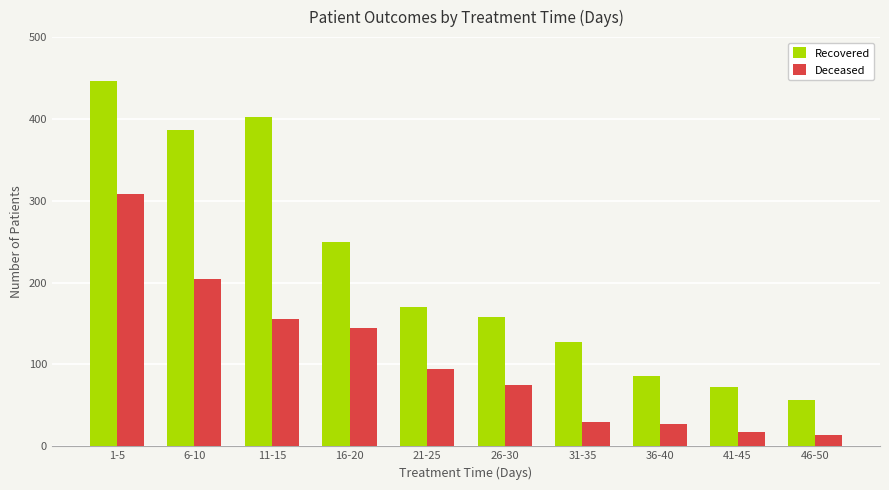

What is the minimum value for Deceased?

14